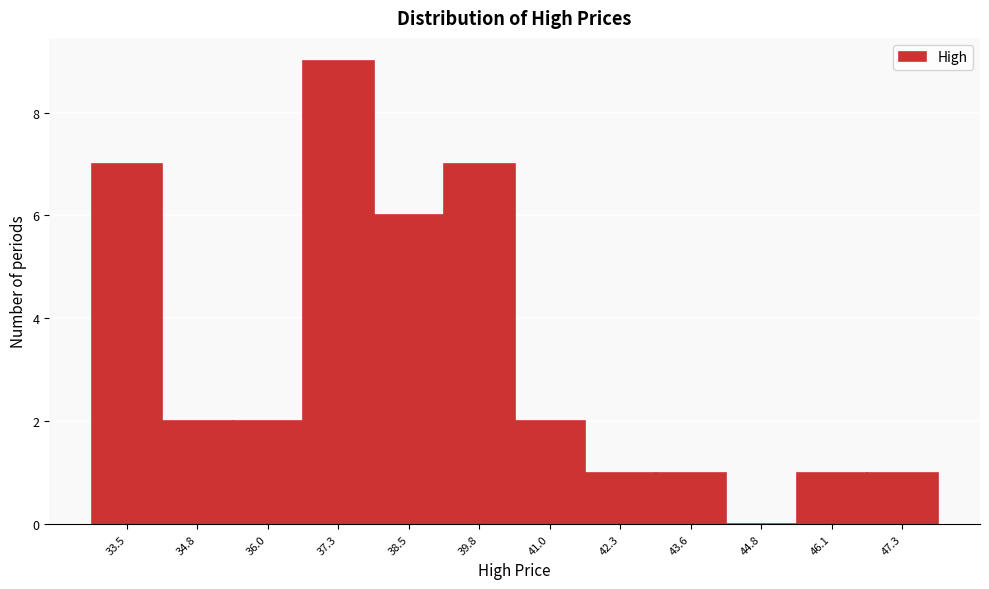

Reading left to right, list all the values displayed in this chart.

33.5=7	34.8=2	36.0=2	37.3=9	38.5=6	39.8=7	41.0=2	42.3=1	43.6=1	44.8=0	46.1=1	47.3=1